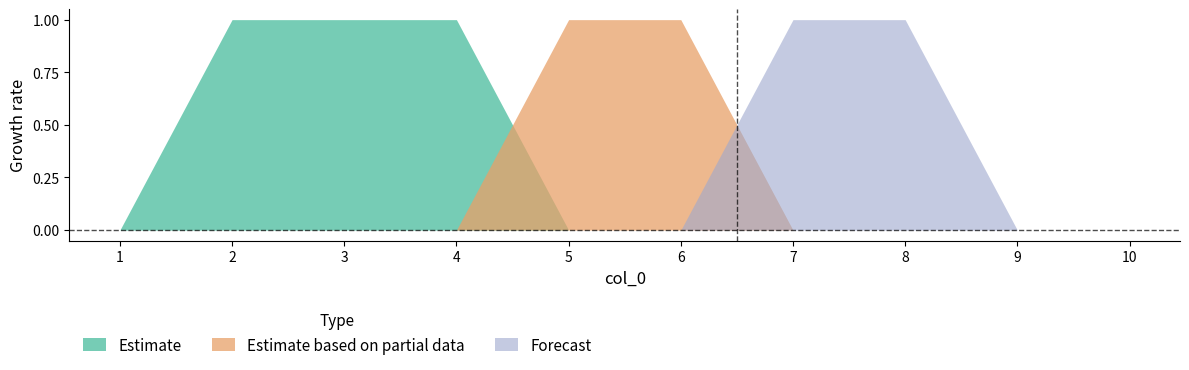

True or false: Estimate based on partial data has a value of 1 at 8.

False